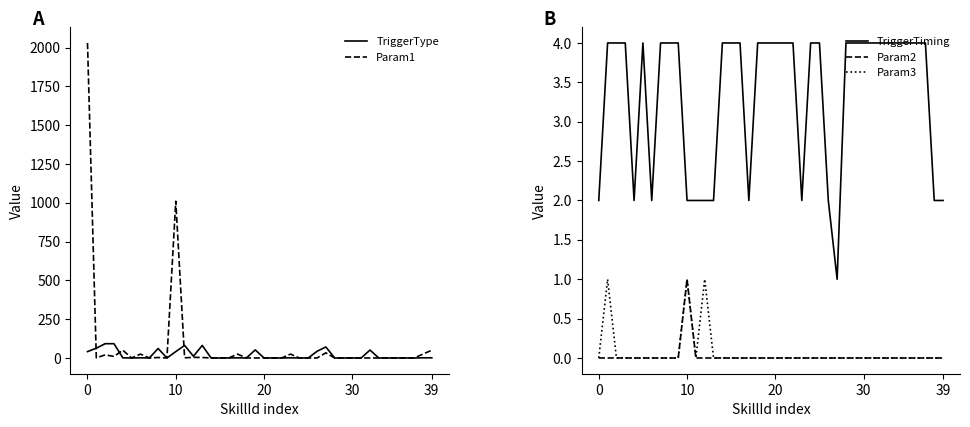

Which series has the largest range (max minus min)?

Param1